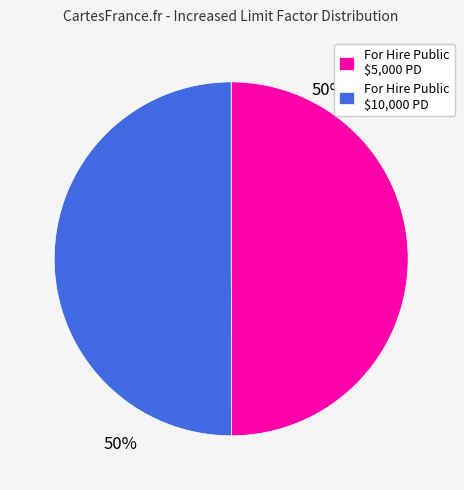

How many slices are in this pie chart?

2